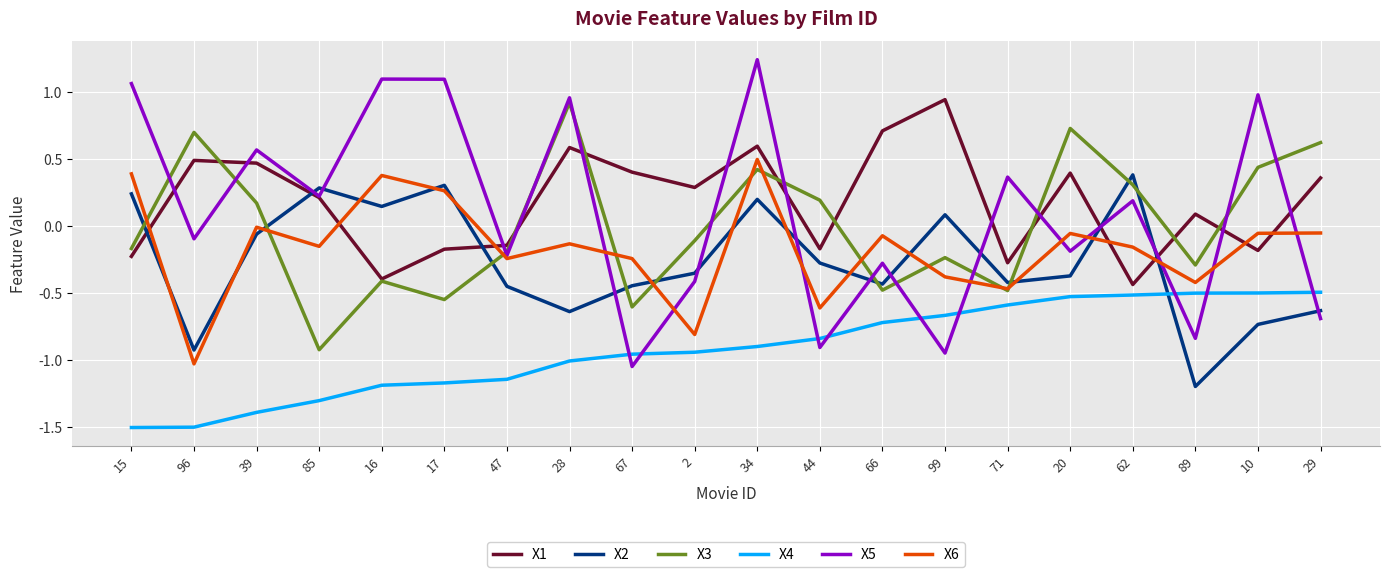

The X5 series shows 1.0 at 10. True or false?

True